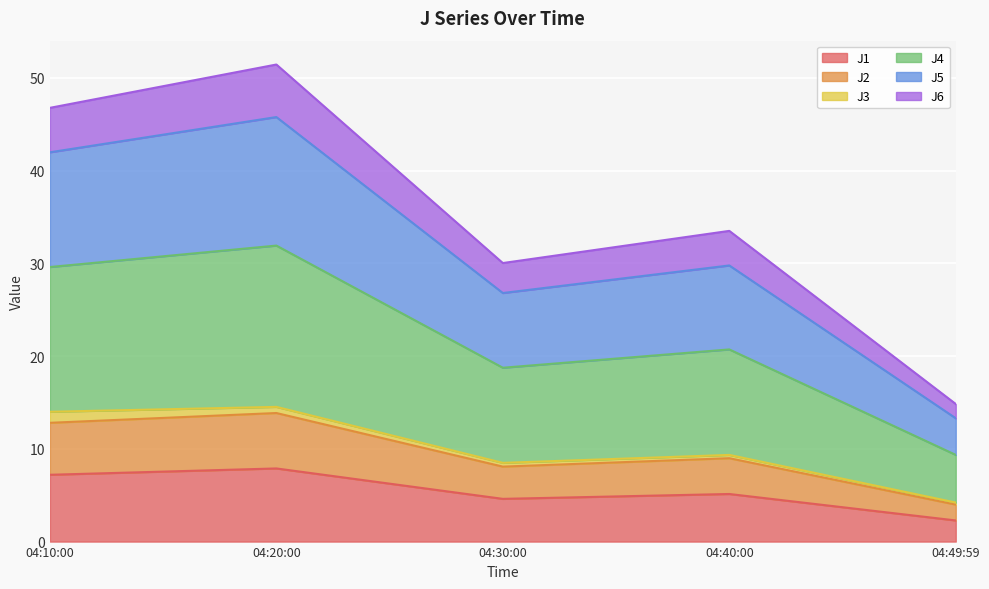

What is the highest value of the J1 series?

7.9